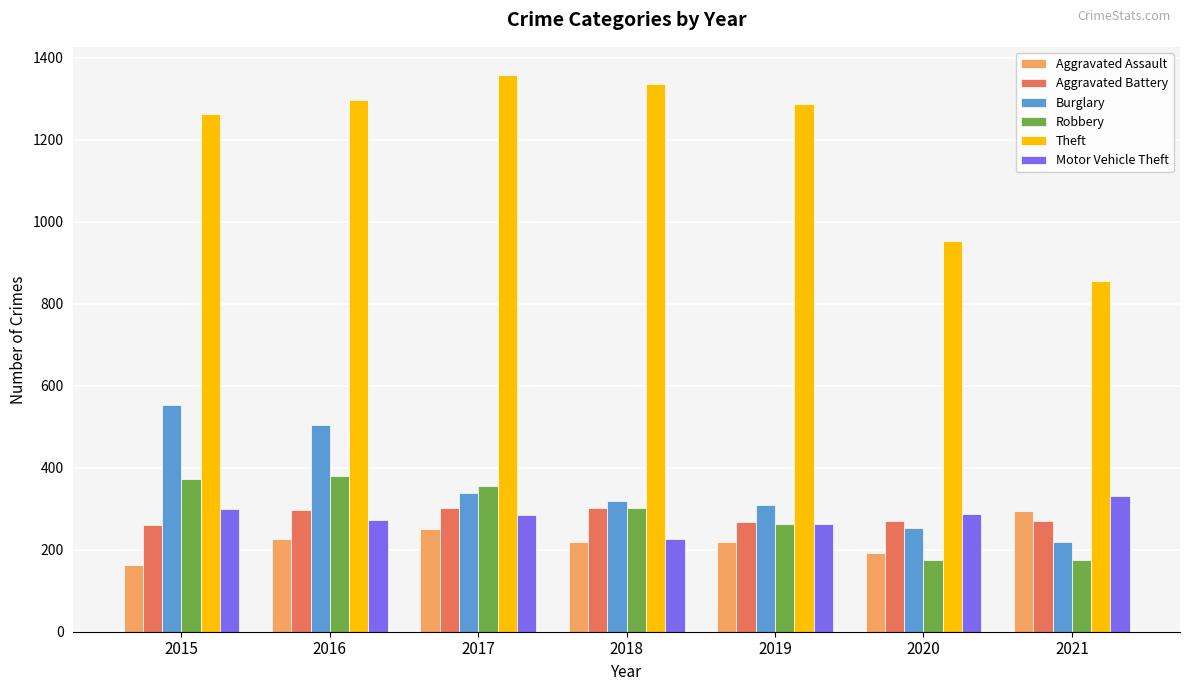

Read the Aggravated Assault value at 2017.

251